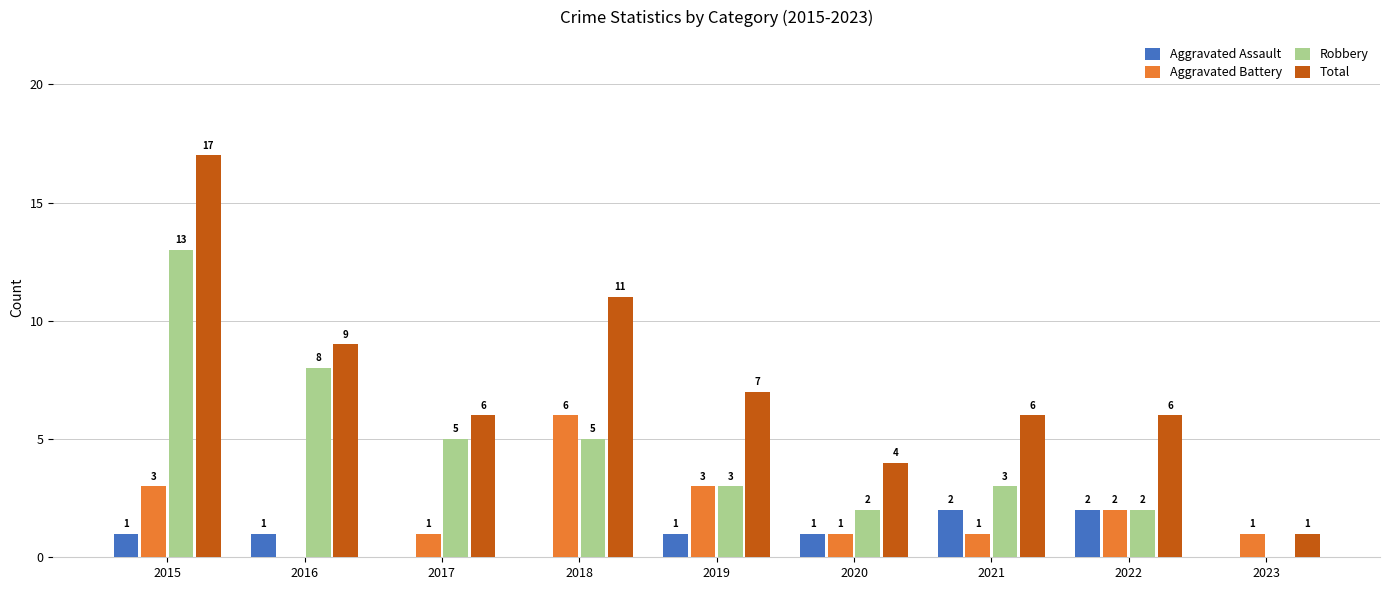

What is the highest value of the Robbery series?

13